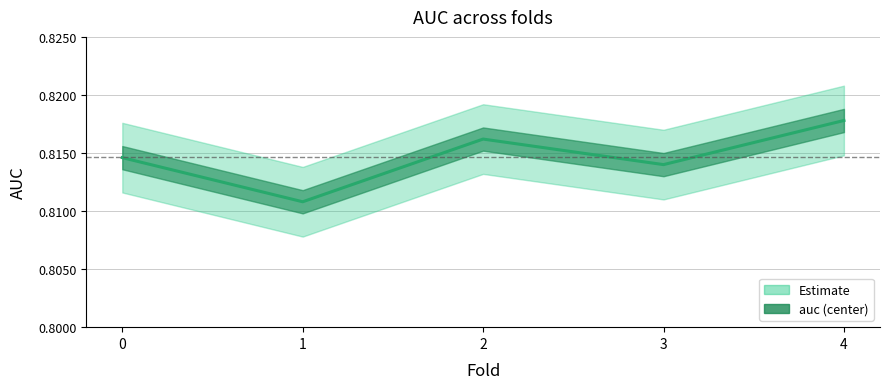

At which category does the data reach its first local peak?

2